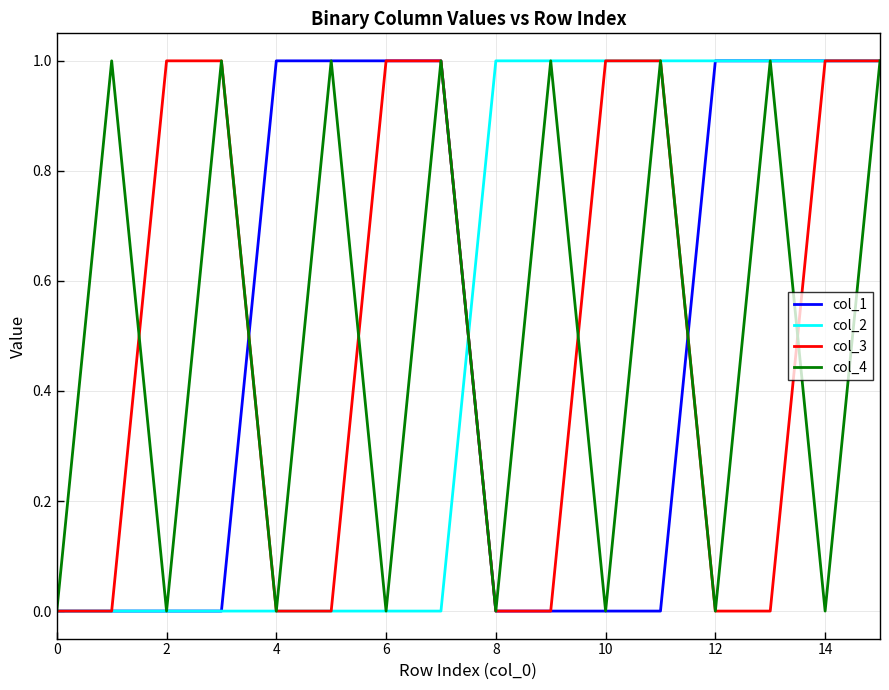

Reading left to right, what are all the values shown in this chart?

col_1: 0	0	0	0	1	1	1	1	0	0	0	0	1	1	1	1
col_2: 0	0	0	0	0	0	0	0	1	1	1	1	1	1	1	1
col_3: 0	0	1	1	0	0	1	1	0	0	1	1	0	0	1	1
col_4: 0	1	0	1	0	1	0	1	0	1	0	1	0	1	0	1